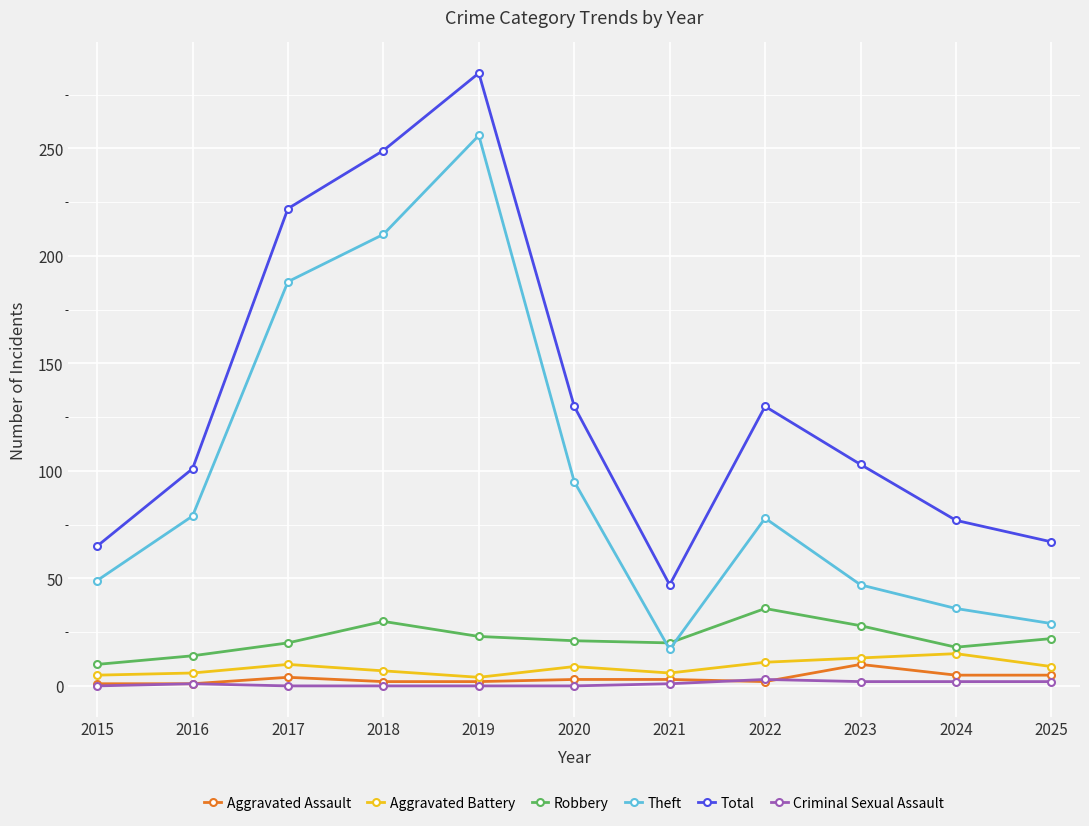

Is the value of Aggravated Battery at 2016 greater than the value of Robbery at 2021?

No